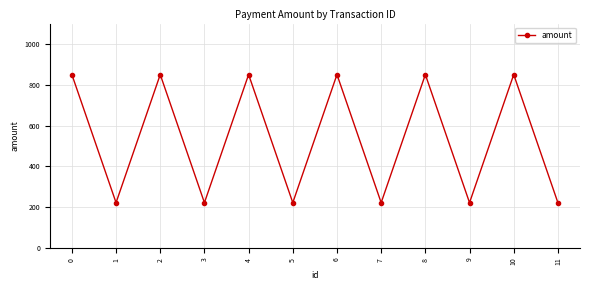

What is the value of the 4th point from the left?

222